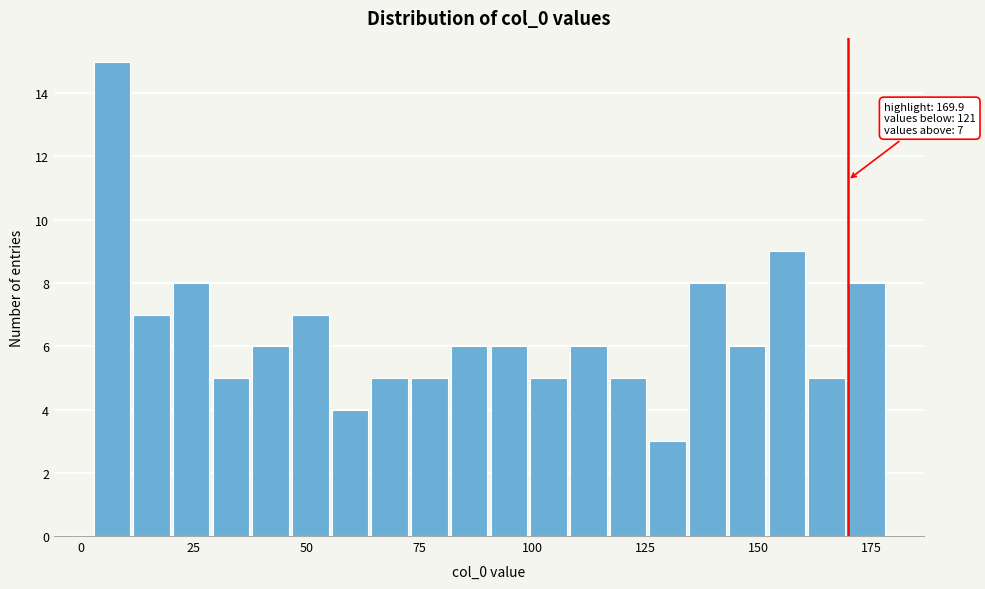

Around what value on the x-axis is the tallest bar? Give the approximate position of its centre, as read against the axis.

5